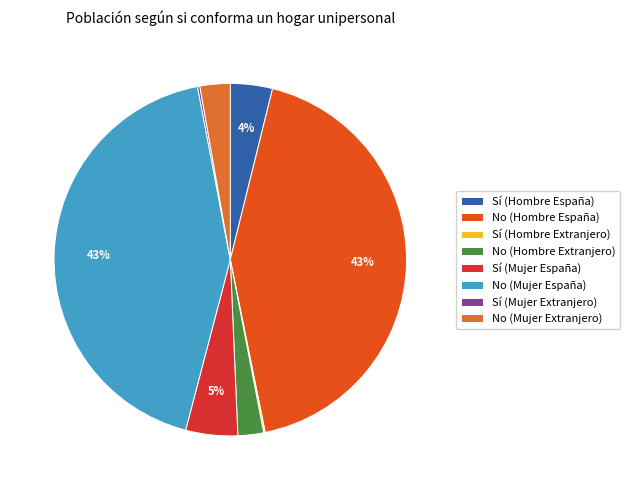

What is the ratio of the value at No (Mujer España) to the value at Sí (Mujer Extranjero)?

199.6